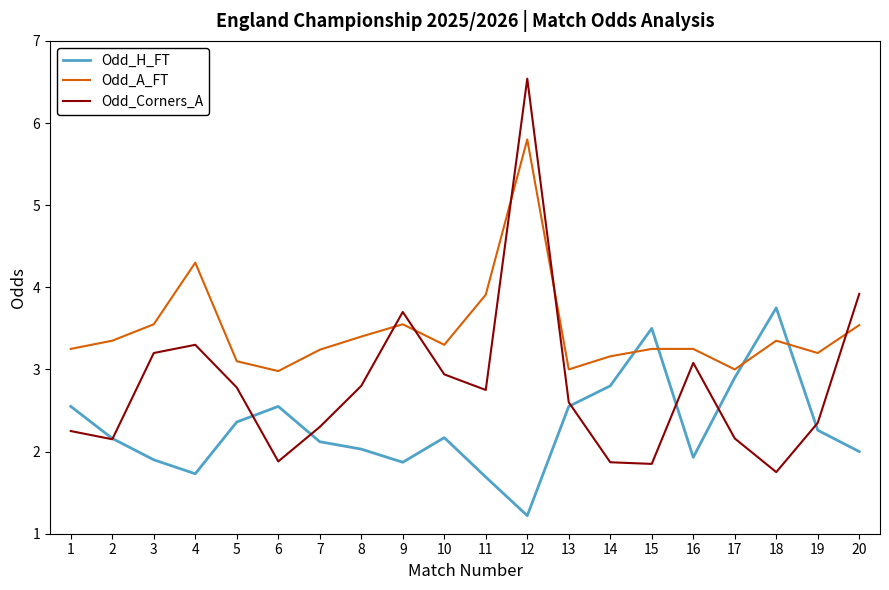

True or false: Odd_A_FT has more than 1 interior local peaks.

True